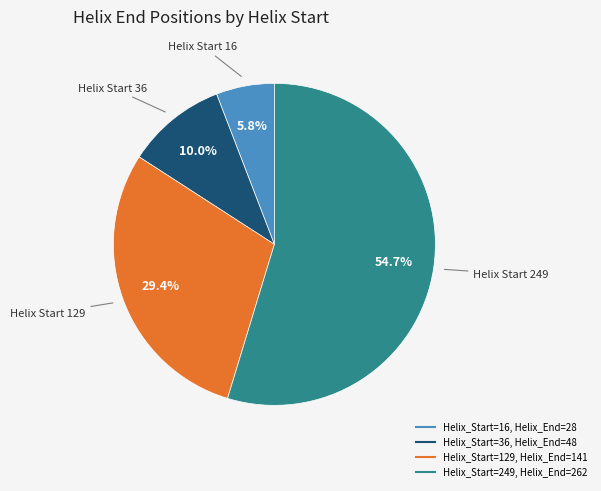

Is there any slice that represents more than half of the pie?

Yes